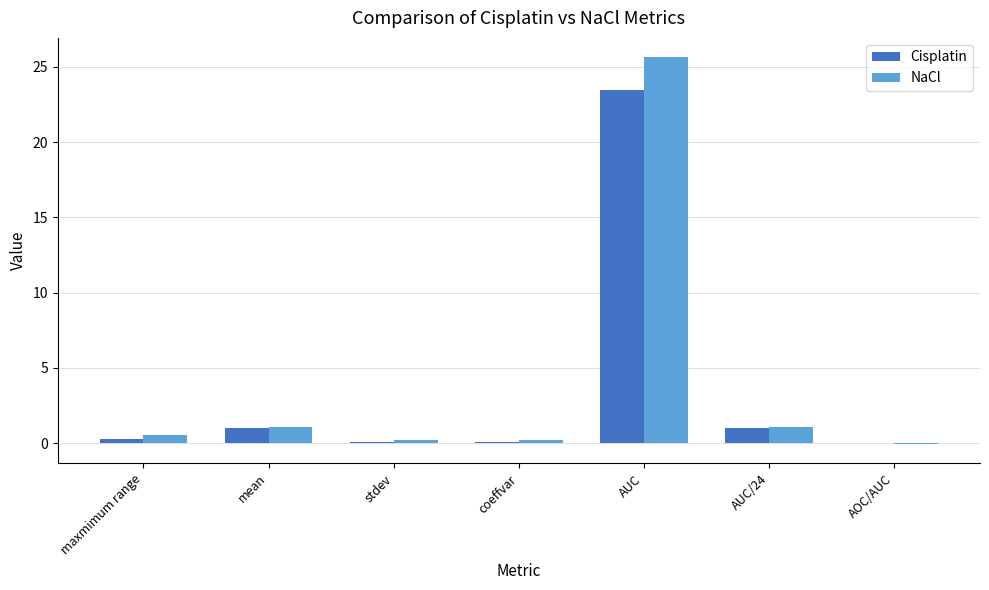

How many categories are shown in the chart?

7